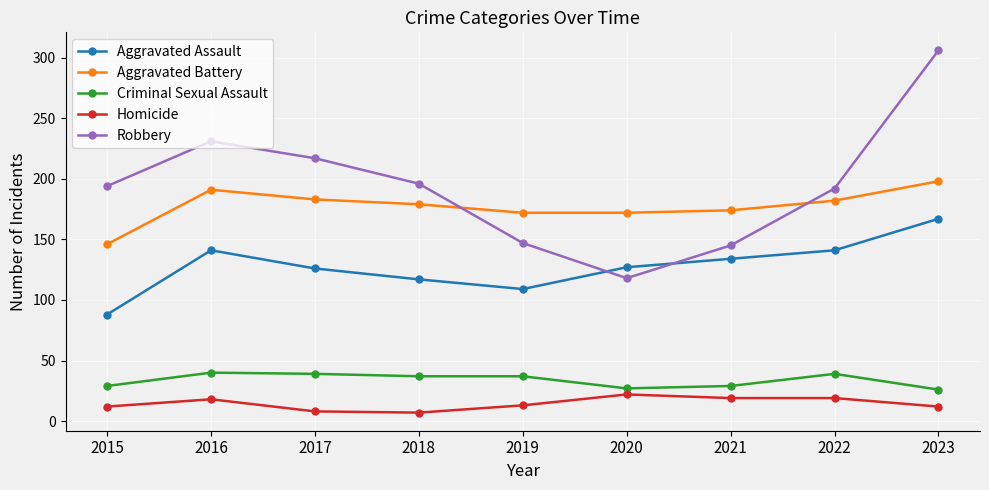

True or false: Aggravated Assault and Robbery cross at least once.

True